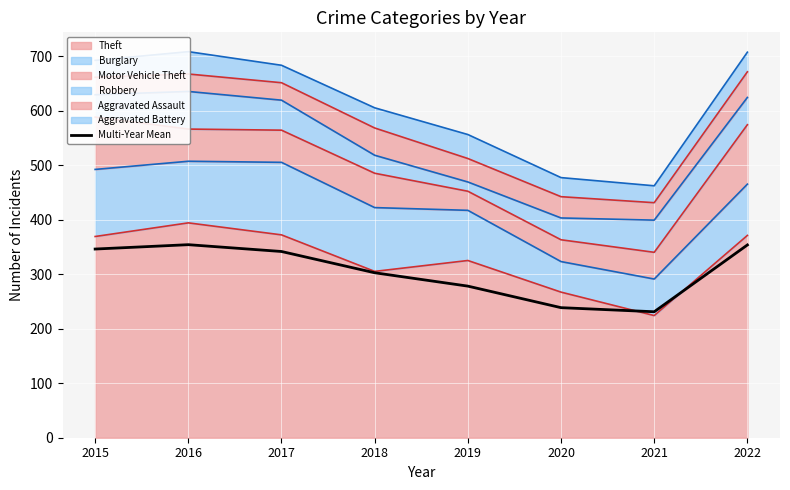

Rank the categories by value from lowest to highest.

2021, 2020, 2019, 2018, 2017, 2015, 2022, 2016